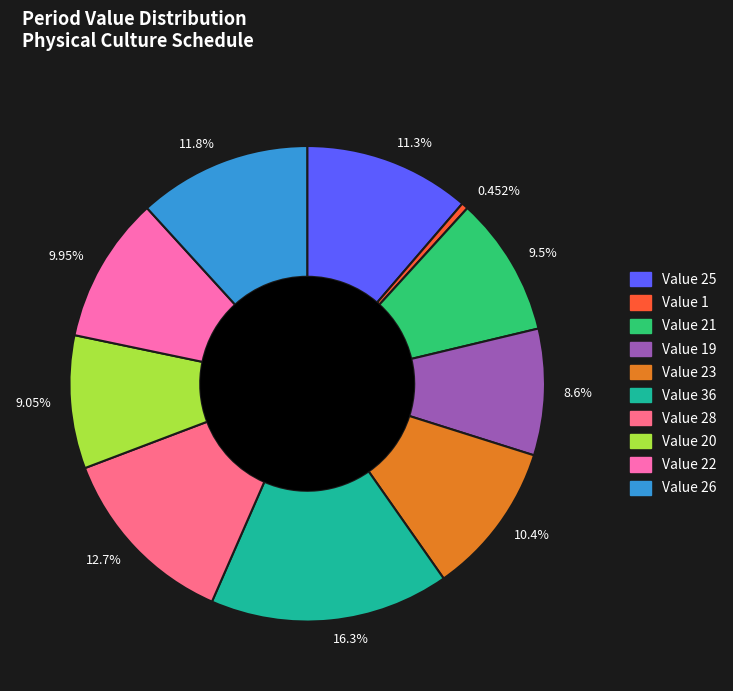

Does 0.452% represent more than half of the total?

No